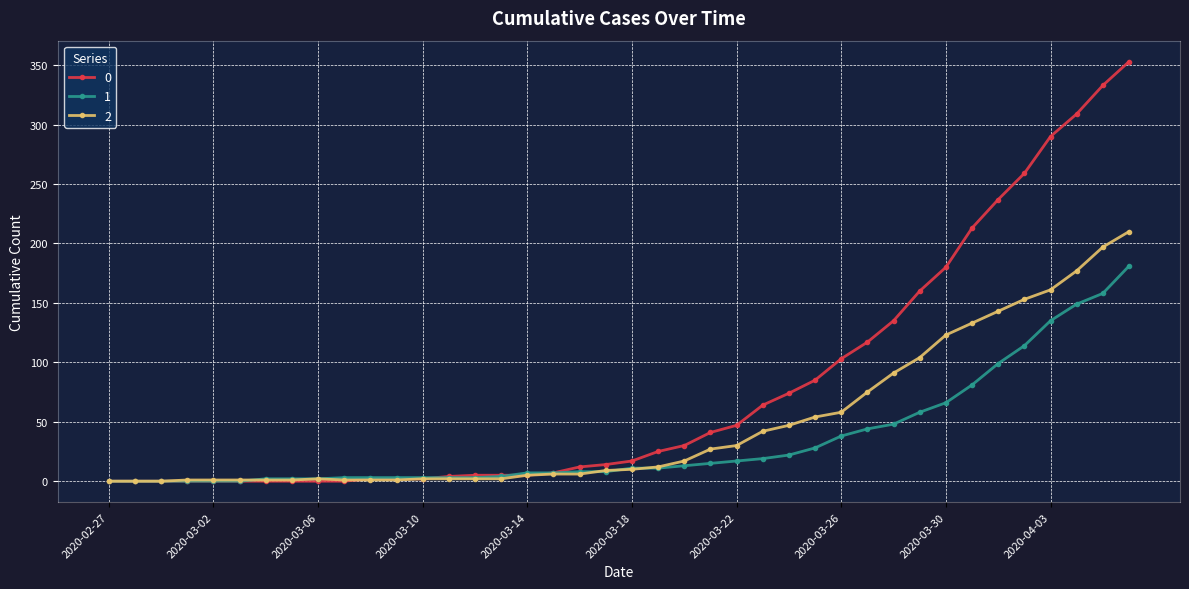

What is the maximum value shown in the chart?

353